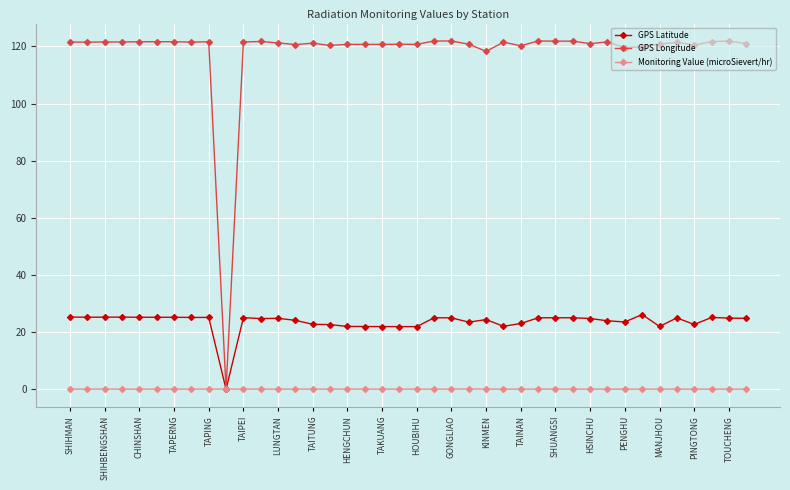

At how many categories does at least one series exceed 28?

39